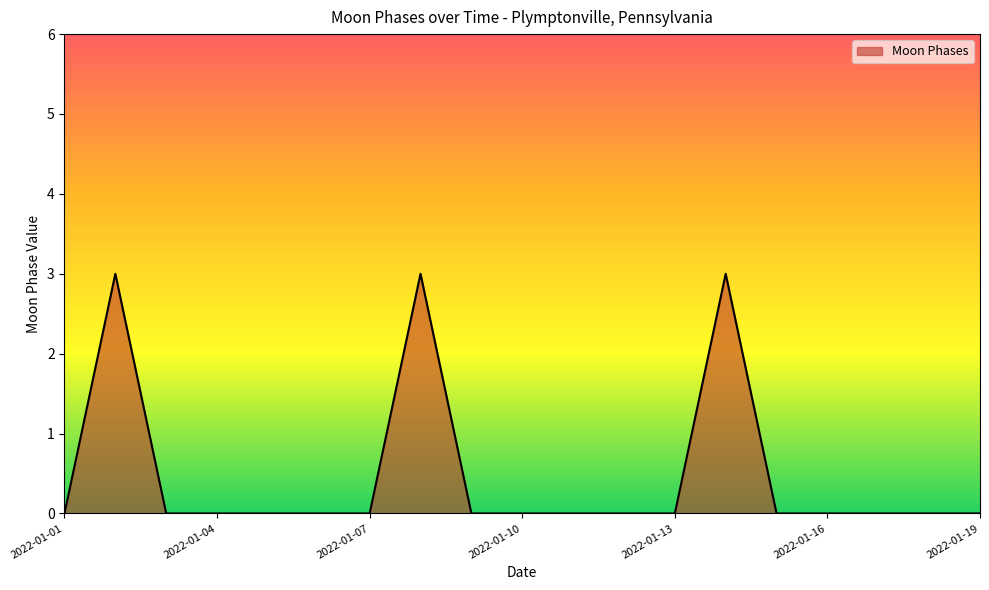

What is the sum of all values?

9